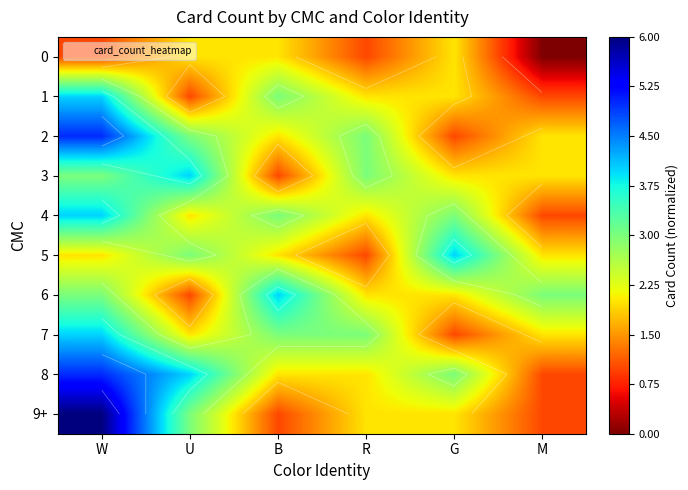

Which series has the widest spread of values?

9+